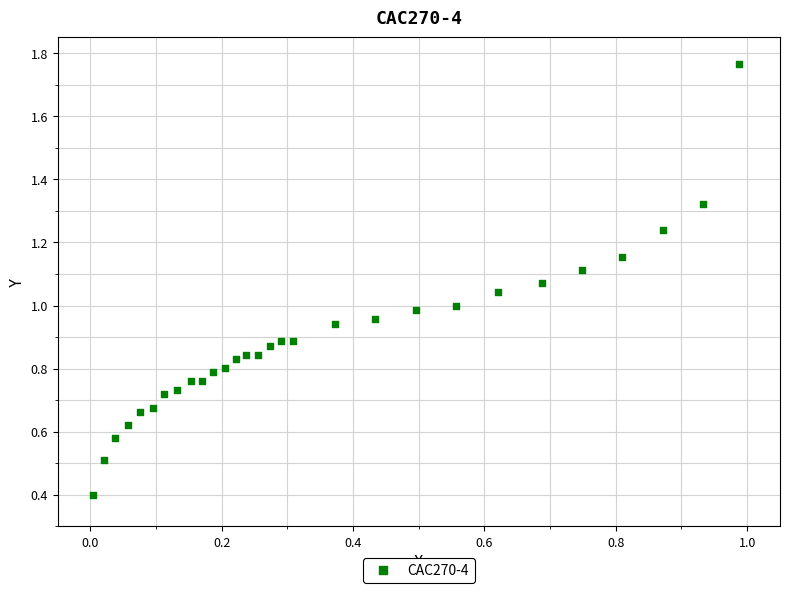

What is the range of Y values (max minus min)?

1.4